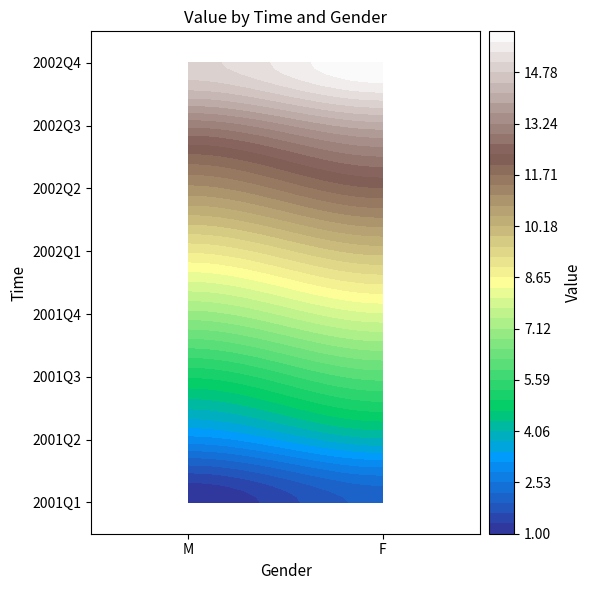

What is the approximate value of 2002Q1 at M?

9